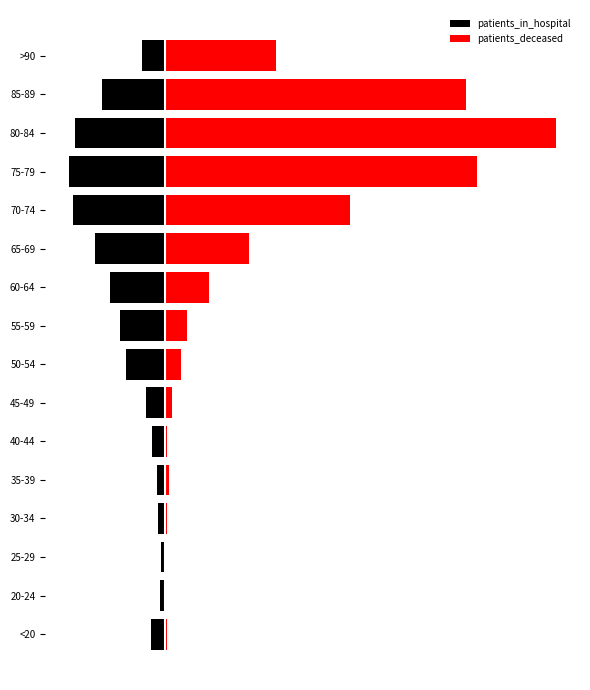

The value of patients_in_hospital at 40-44 is -32. True or false?

True